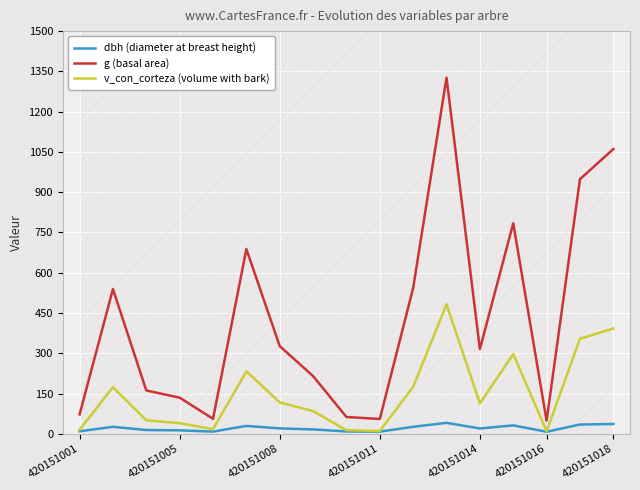

True or false: v_con_corteza (volume with bark) and g (basal area) cross at least once.

False